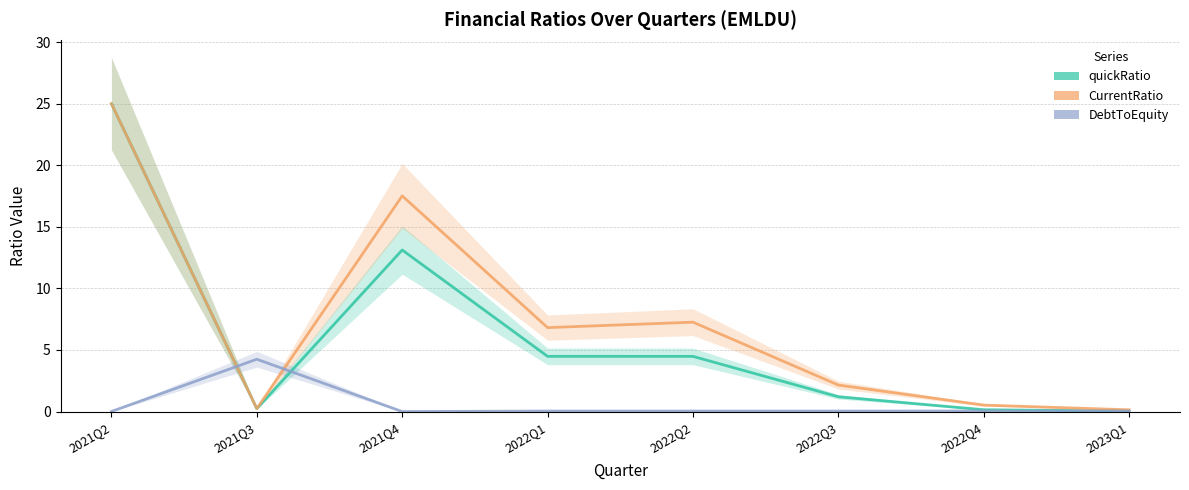

At which label does CurrentRatio first exceed 6?

2021Q2